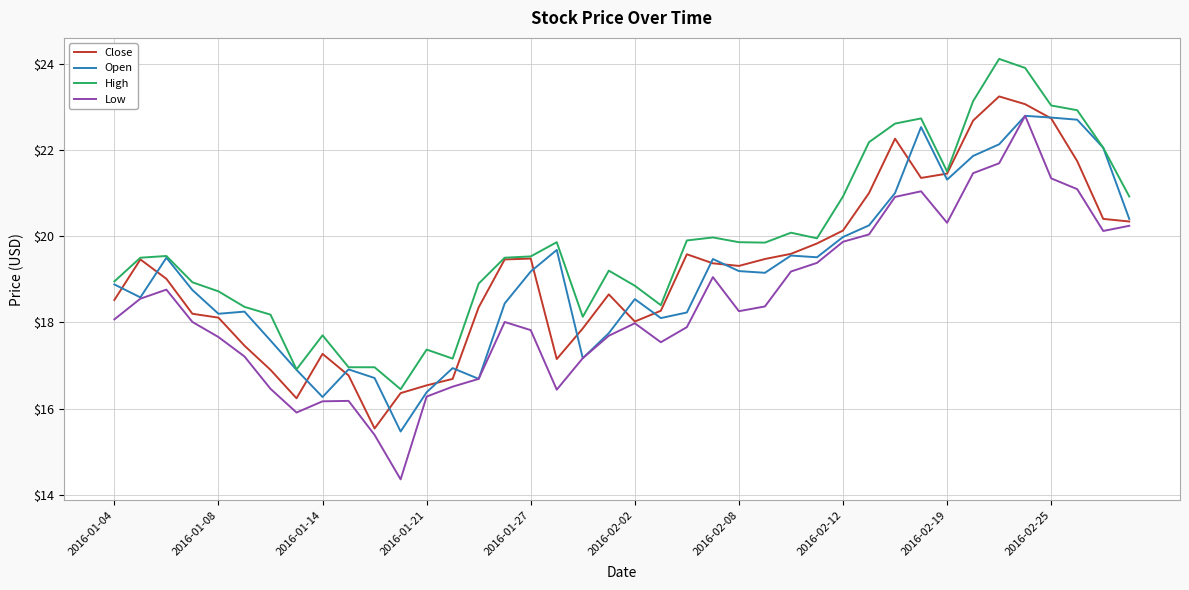

True or false: High and Low intersect in this chart.

False